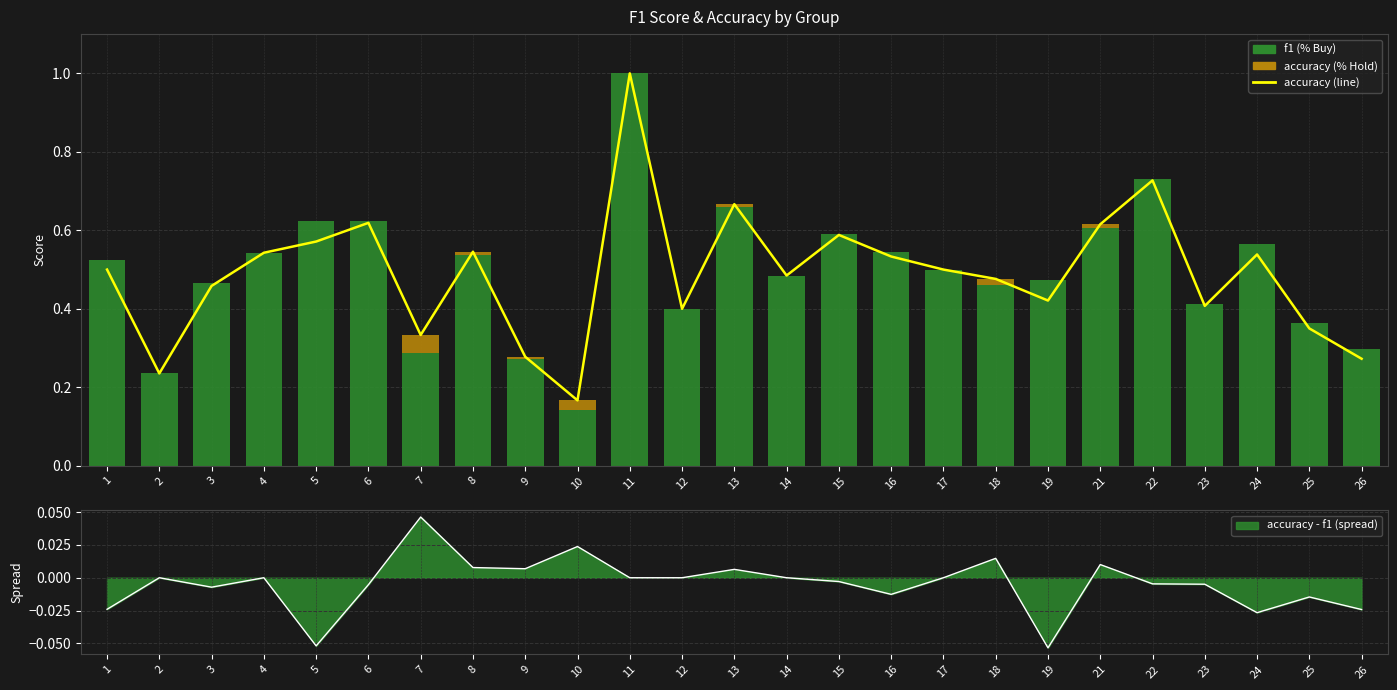

How many series are shown in this chart?

3